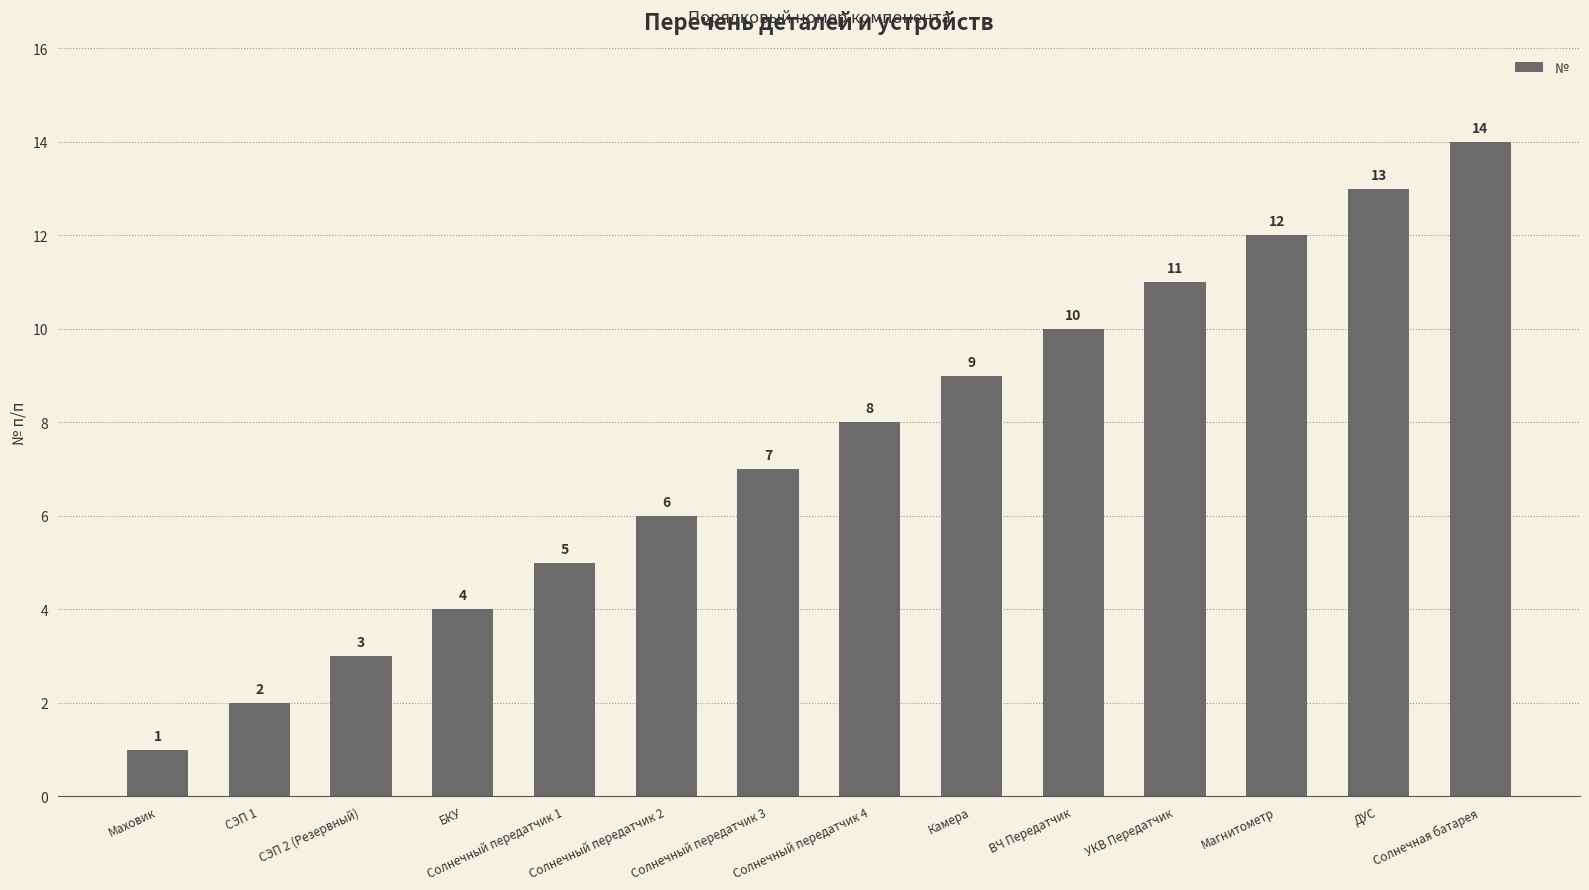

Reading left to right, list all the values displayed in this chart.

Маховик=1	СЭП 1=2	СЭП 2 (Резервный)=3	БКУ=4	Солнечный передатчик 1=5	Солнечный передатчик 2=6	Солнечный передатчик 3=7	Солнечный передатчик 4=8	Камера=9	ВЧ Передатчик=10	УКВ Передатчик=11	Магнитометр=12	ДУС=13	Солнечная батарея=14